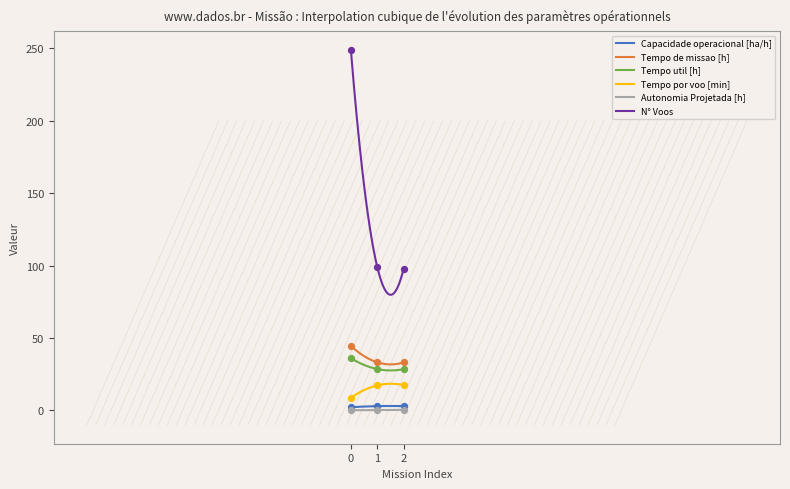

At how many categories does at least one series exceed 136?

1